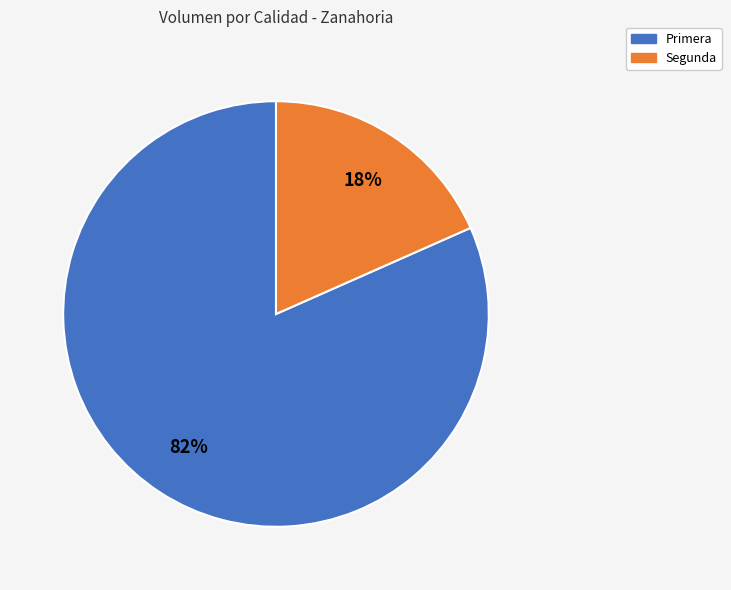

Rank the categories by value from highest to lowest.

Primera, Segunda